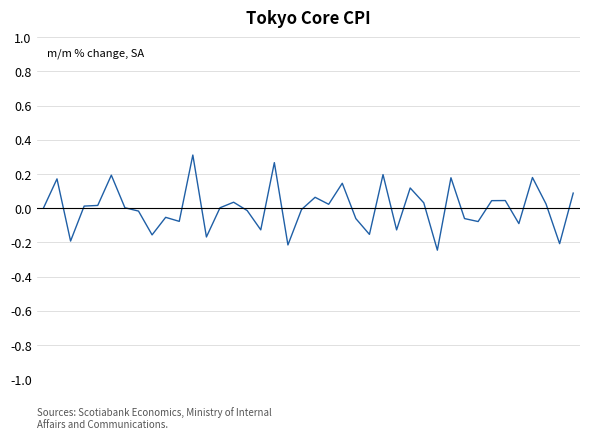

Is this an area chart (filled region under the line)?

No